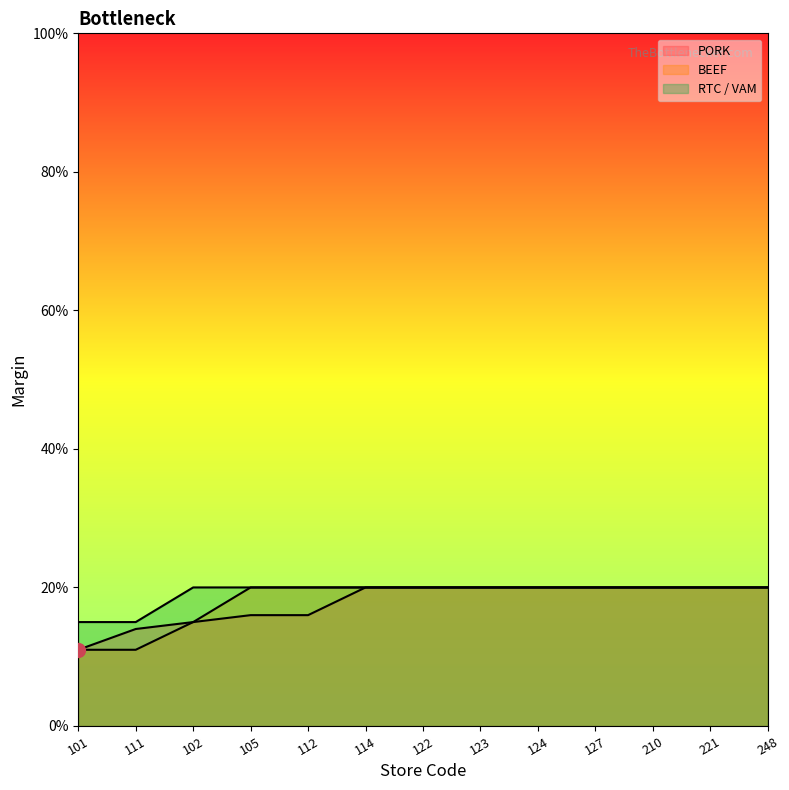

Between 210 and 102, which is larger?

210